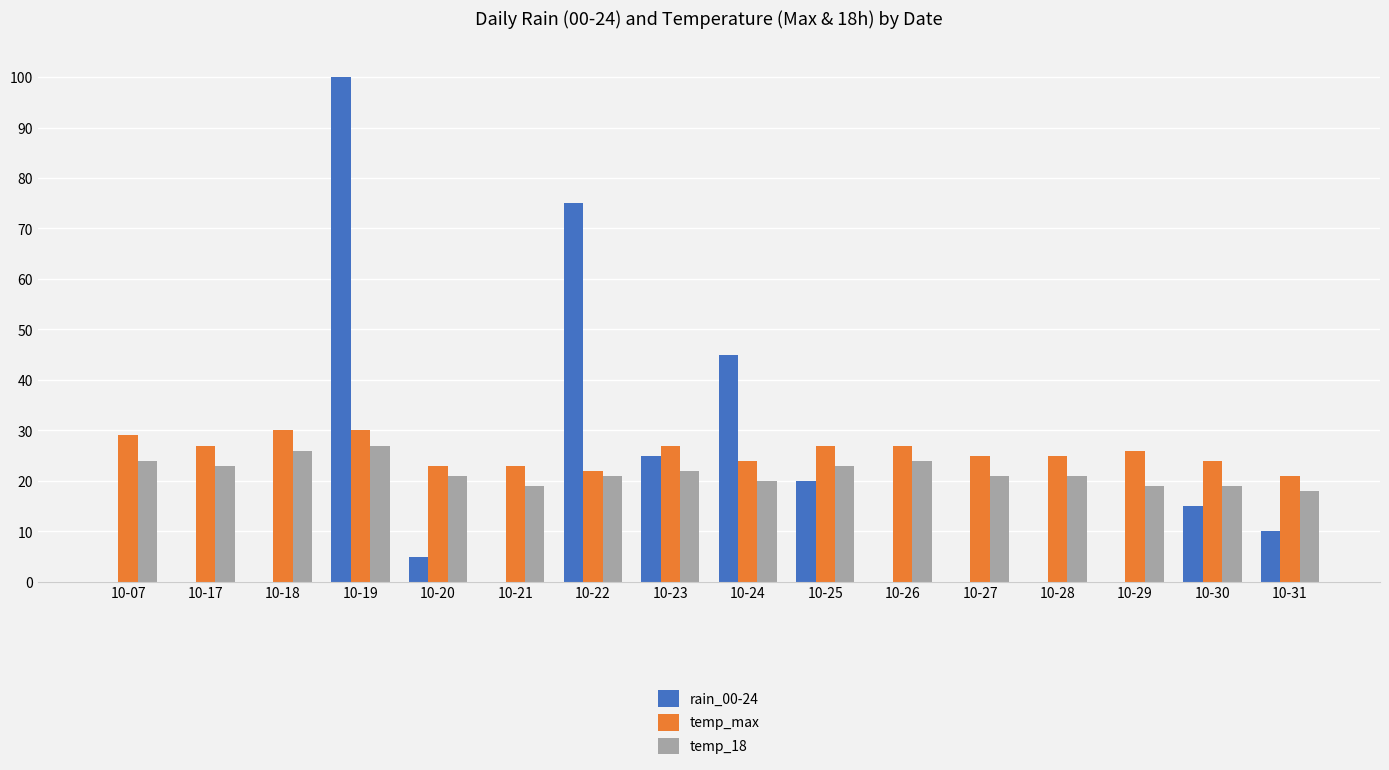

Between 10-23 and 10-24, which series saw the biggest shift?

rain_00-24